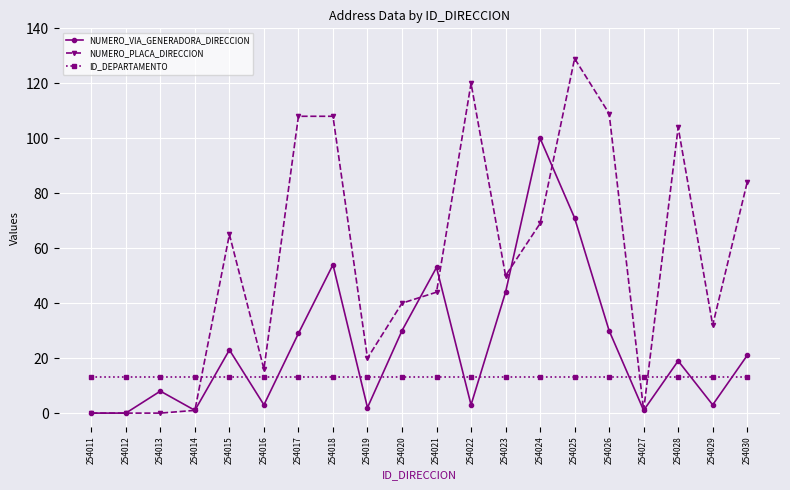

What is the sum of the ID_DEPARTAMENTO values at 254023 and 254021?

26